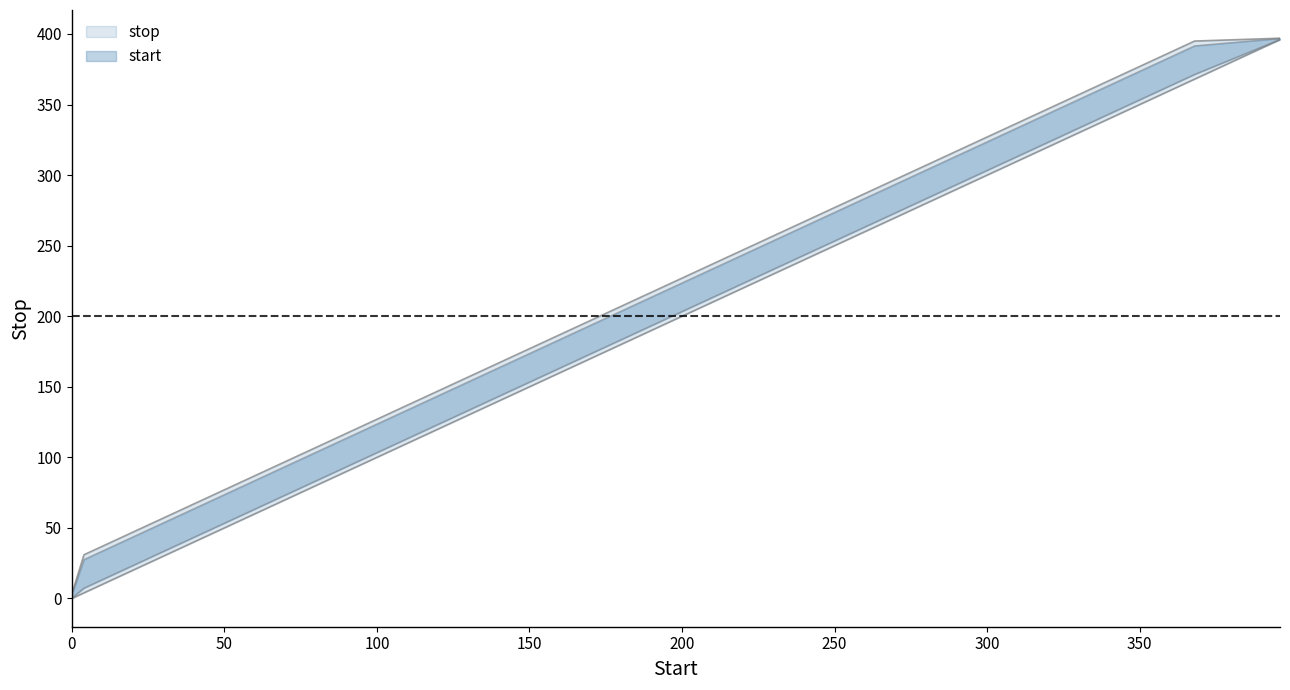

How many data points in stop are above 227?

7